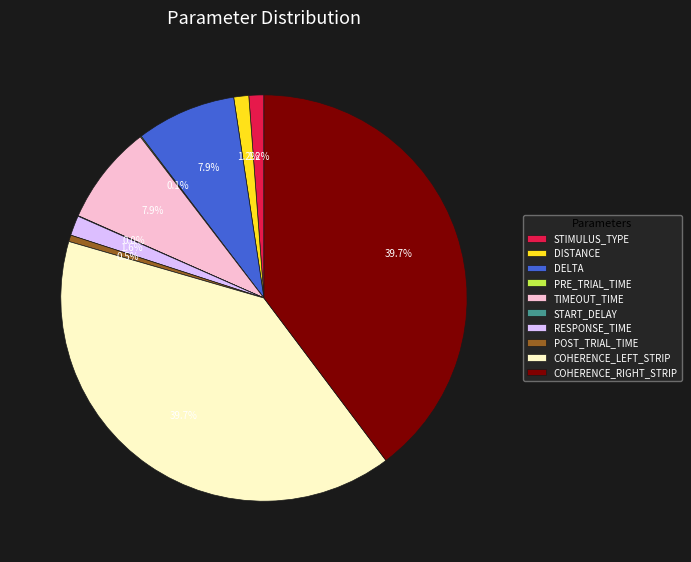

Is there any slice that represents more than half of the pie?

No